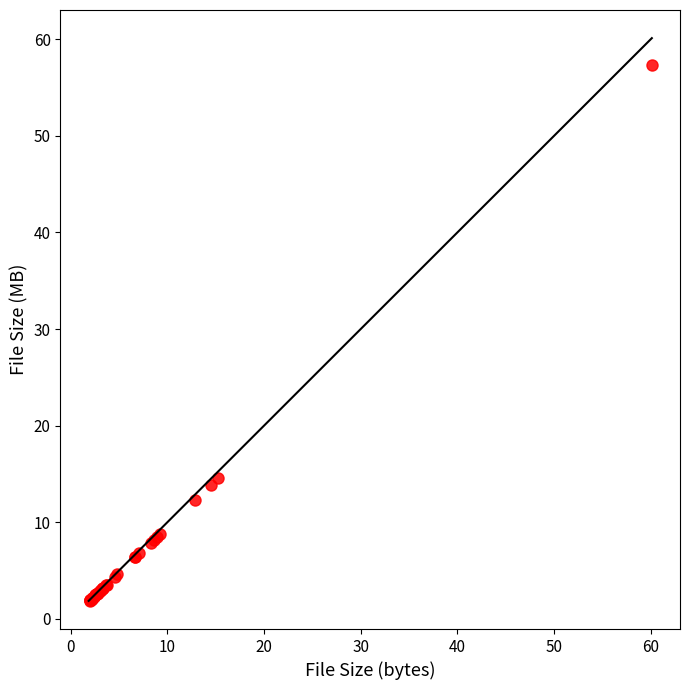

What Y value in the scatter plot is closest to 29?

14.6